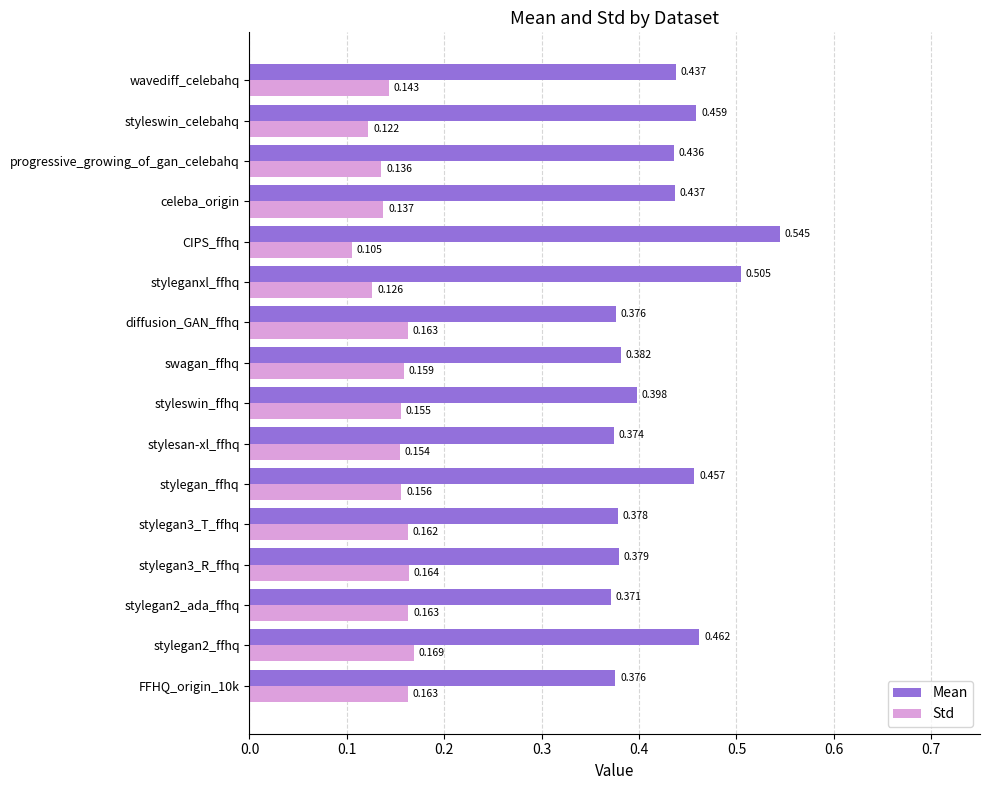

Is the value of Mean at styleswin_celebahq greater than the value of Std at celeba_origin?

Yes